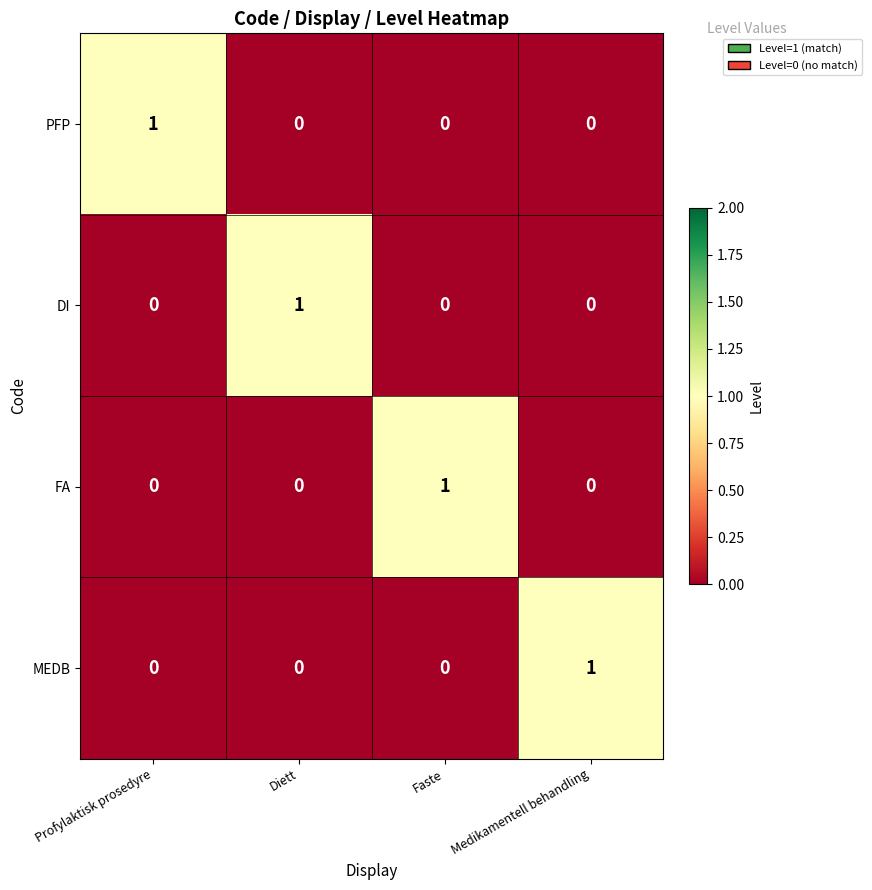

How many series are shown in this chart?

4